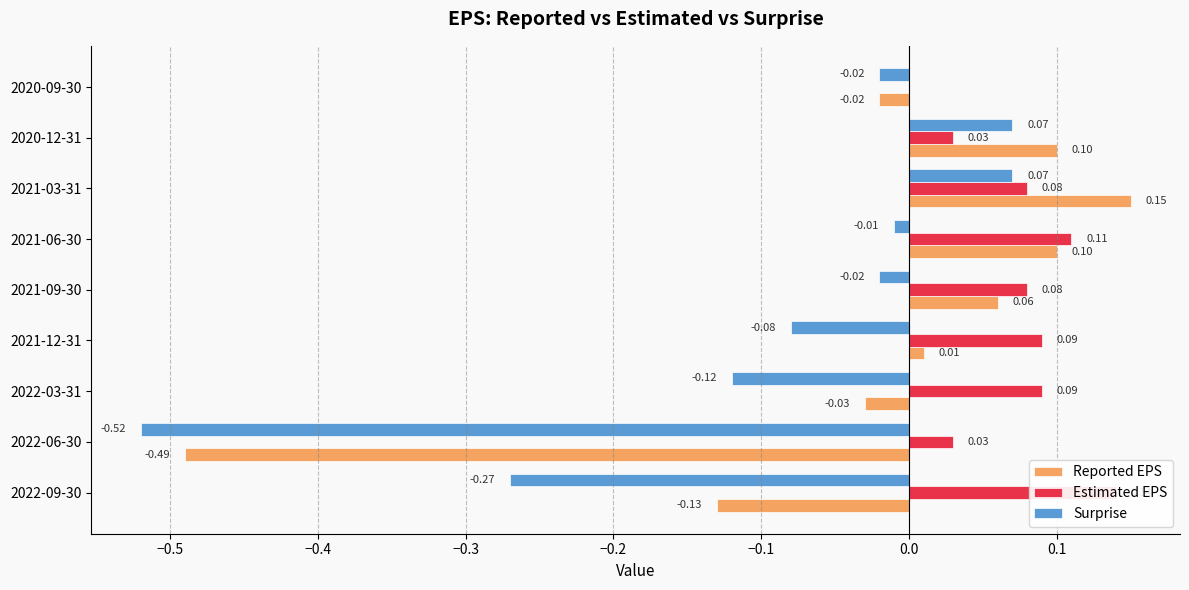

How many distinct data groups are displayed?

3